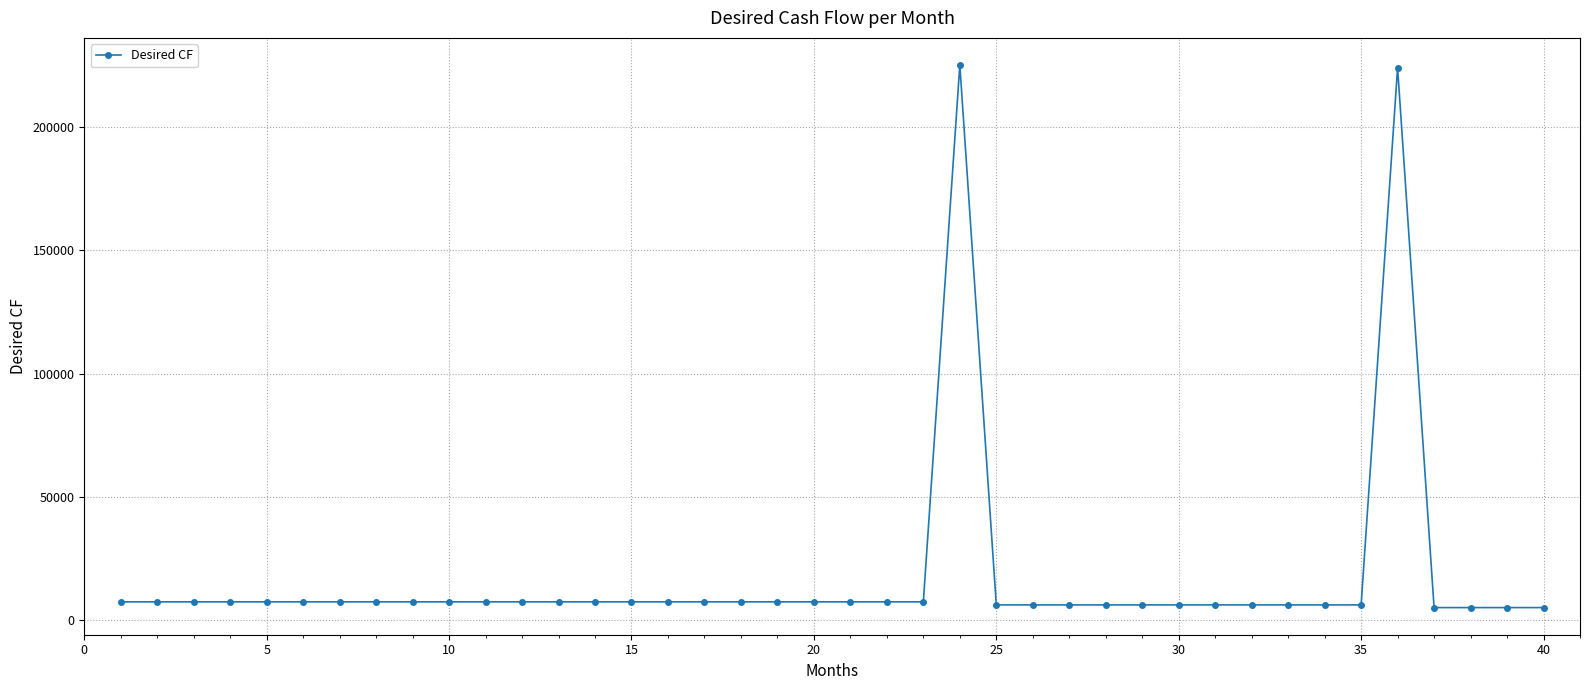

Reading left to right, extract all data points from this chart.

7462.9	7462.9	7462.9	7462.9	7462.9	7462.9	7462.9	7462.9	7462.9	7462.9	7462.9	7462.9	7462.9	7462.9	7462.9	7462.9	7462.9	7462.9	7462.9	7462.9	7462.9	7462.9	7462.9	225057.0	6222.3	6222.3	6222.3	6222.3	6222.3	6222.3	6222.3	6222.3	6222.3	6222.3	6222.3	224013.3	5133.3	5133.3	5133.3	5133.3